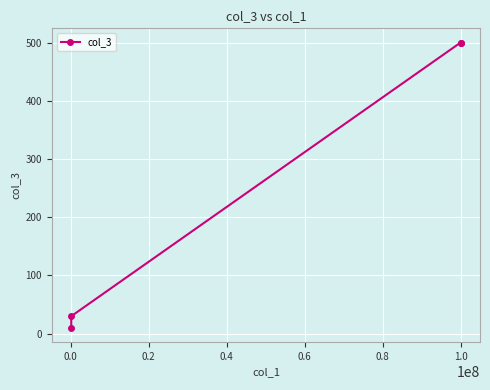

What is the difference between the maximum and minimum values?

490